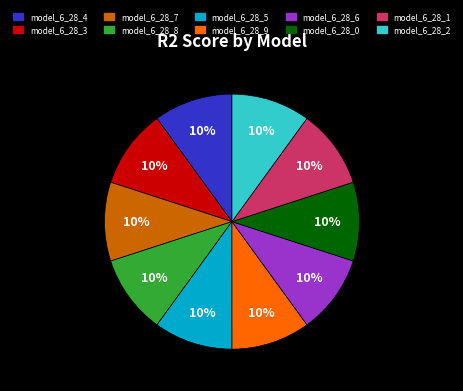

Does model_6_28_4 represent more than half of the total?

No